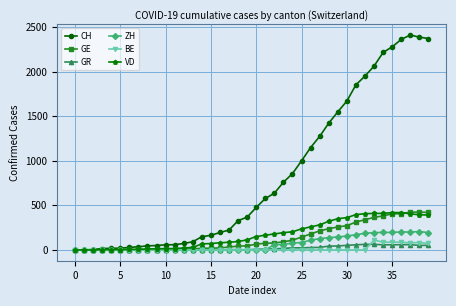

At how many categories does at least one series exceed 1717?

9